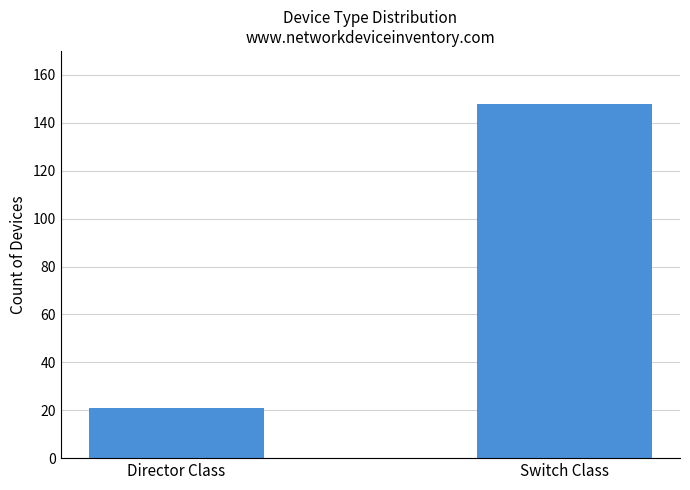

Count the values in the range 21 to 148.

2